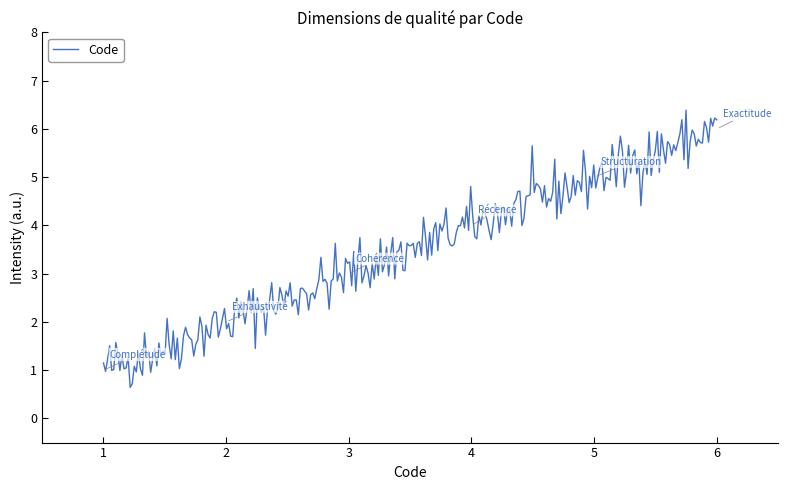

What is the minimum value shown in the chart?

0.6